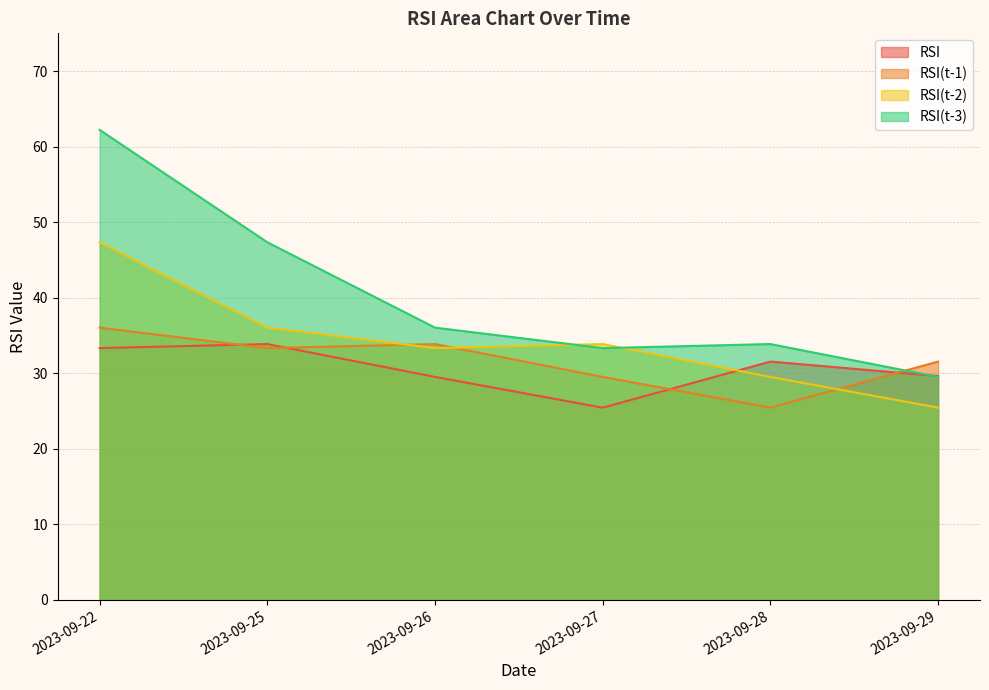

What is the lowest value of the RSI(t-1) series?

25.4